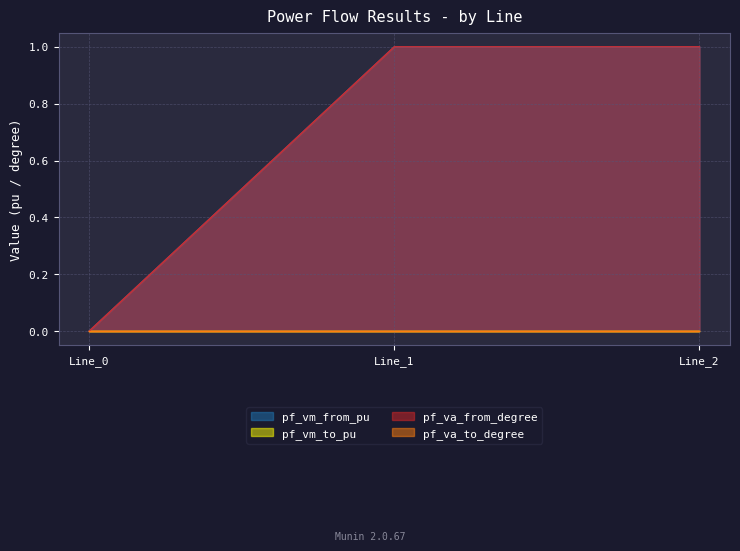

How many lines are shown in the chart?

4